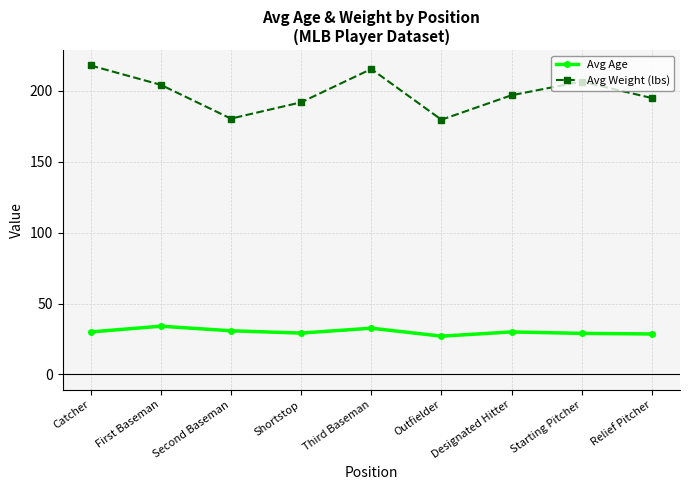

What value does the Avg Weight (lbs) series have at Relief Pitcher?

195.0